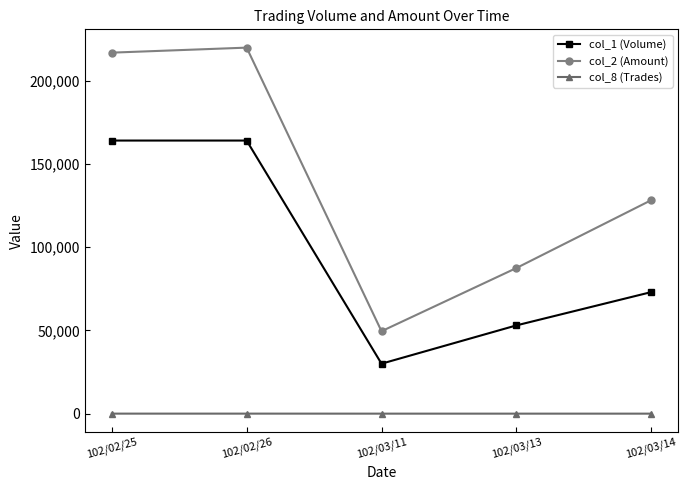

Where does the col_8 (Trades) series first go above 4?

102/02/25